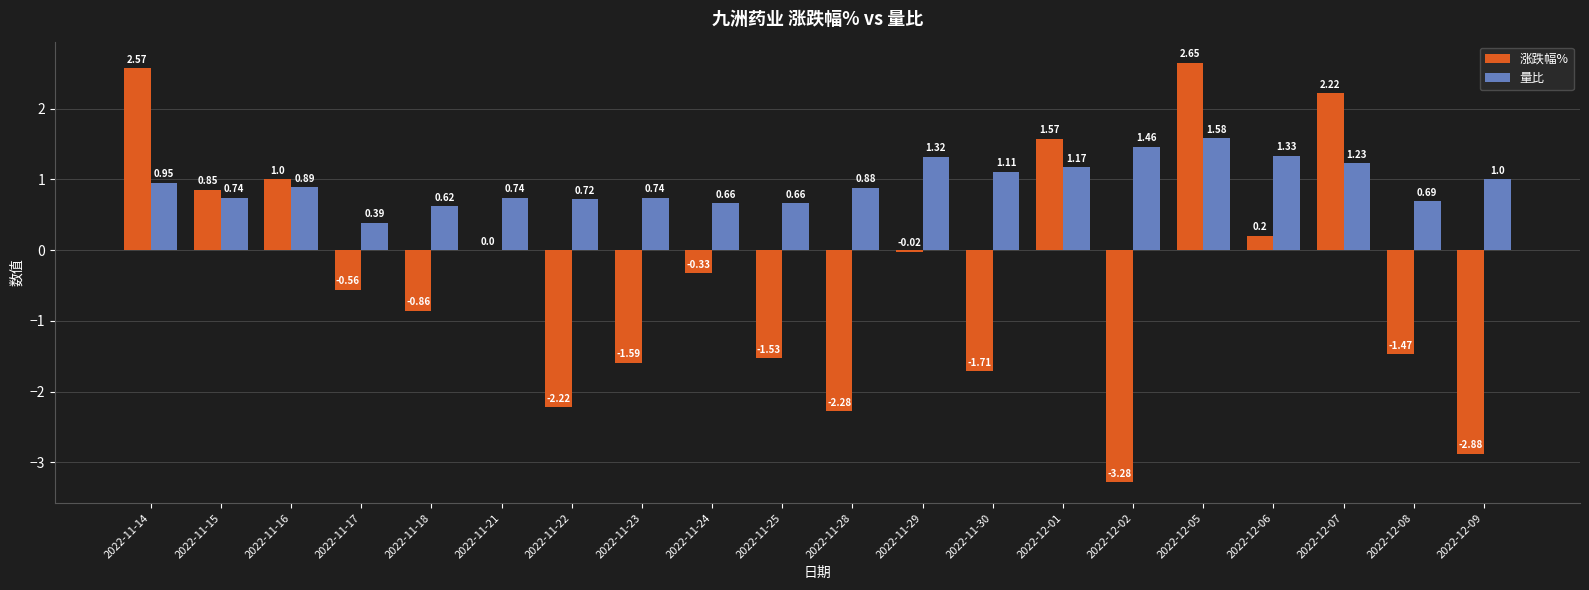

What is the sum of all 涨跌幅% values?

-7.7